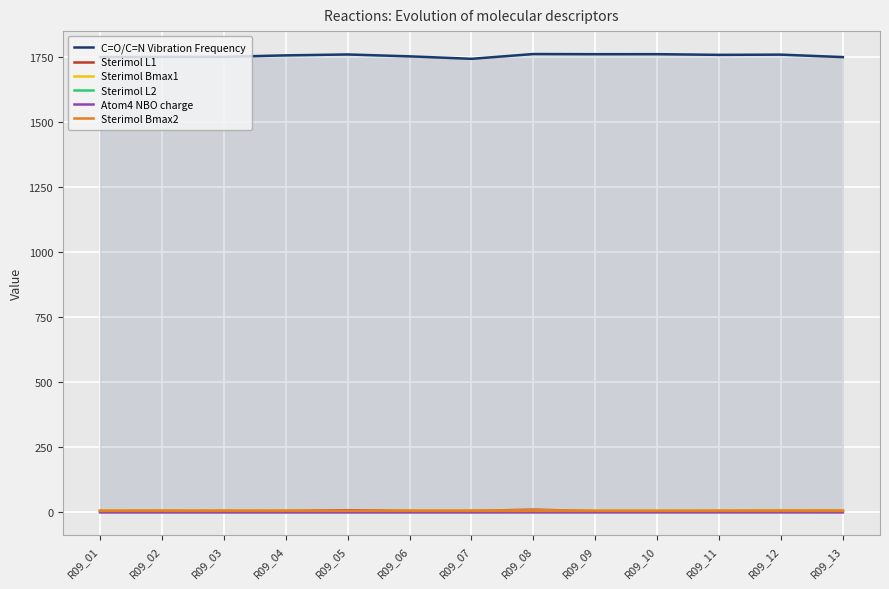

What is the value of the Sterimol L2 point at the 2nd from the left?

3.5